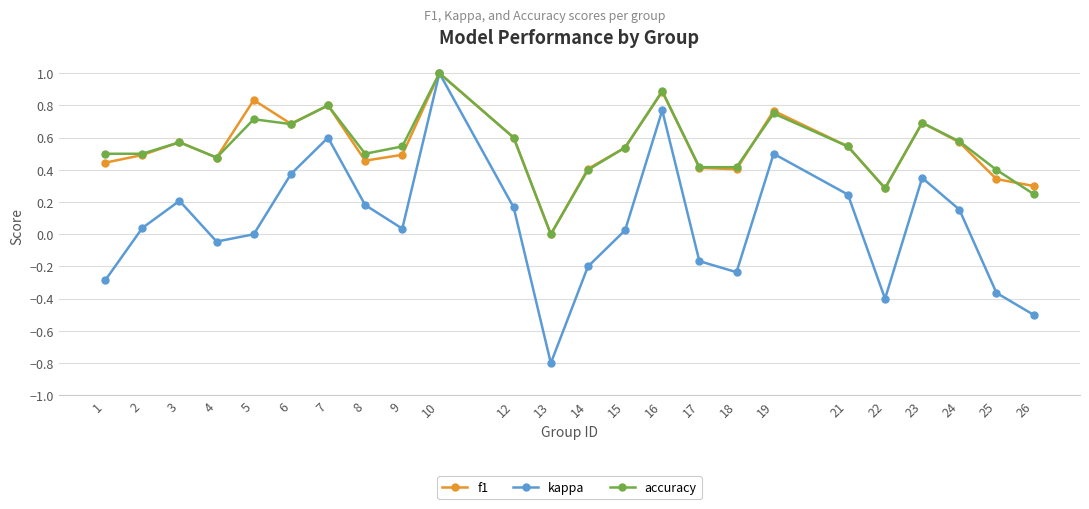

How many lines are shown in the chart?

3